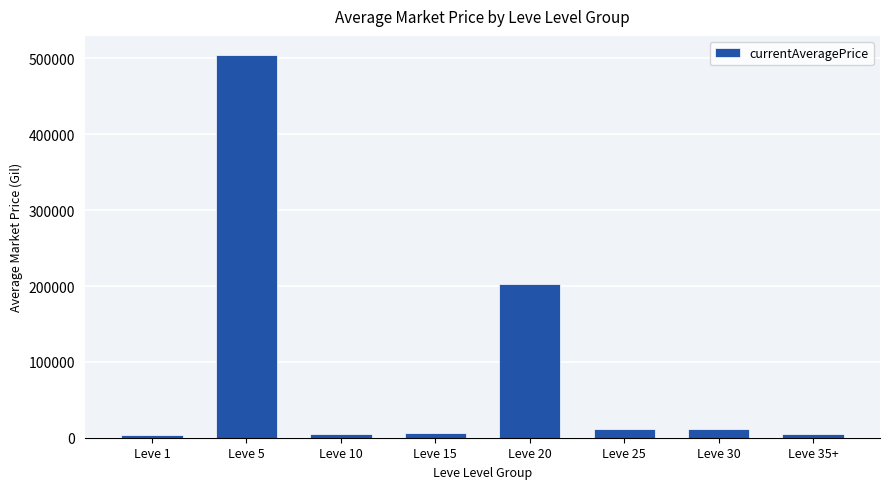

At which label is the value closest to 253716?

Leve 20